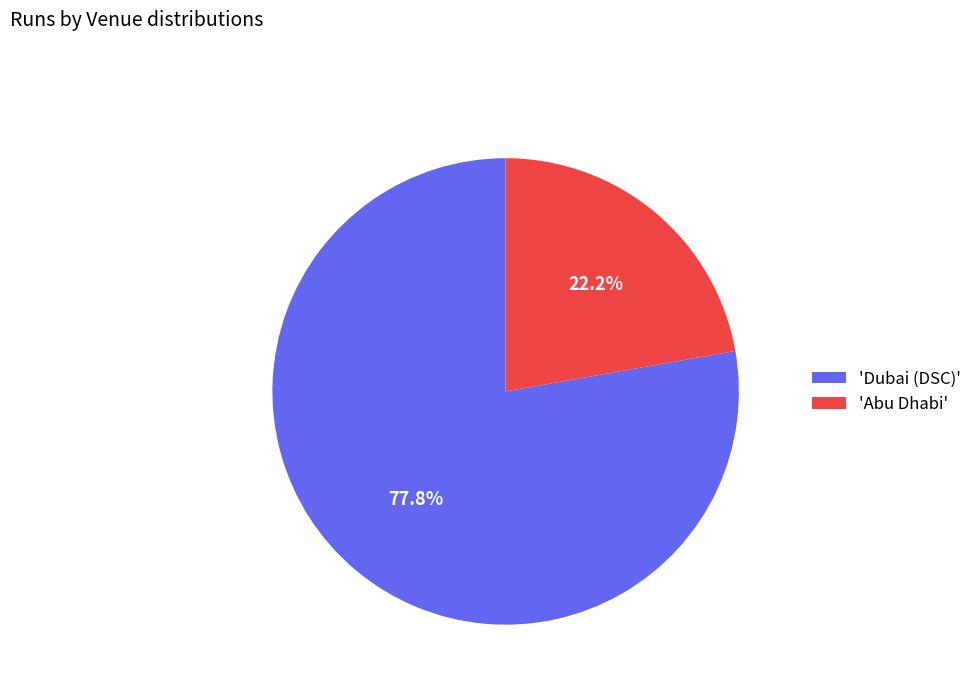

Rank the categories by value from highest to lowest.

'Dubai (DSC)', 'Abu Dhabi'